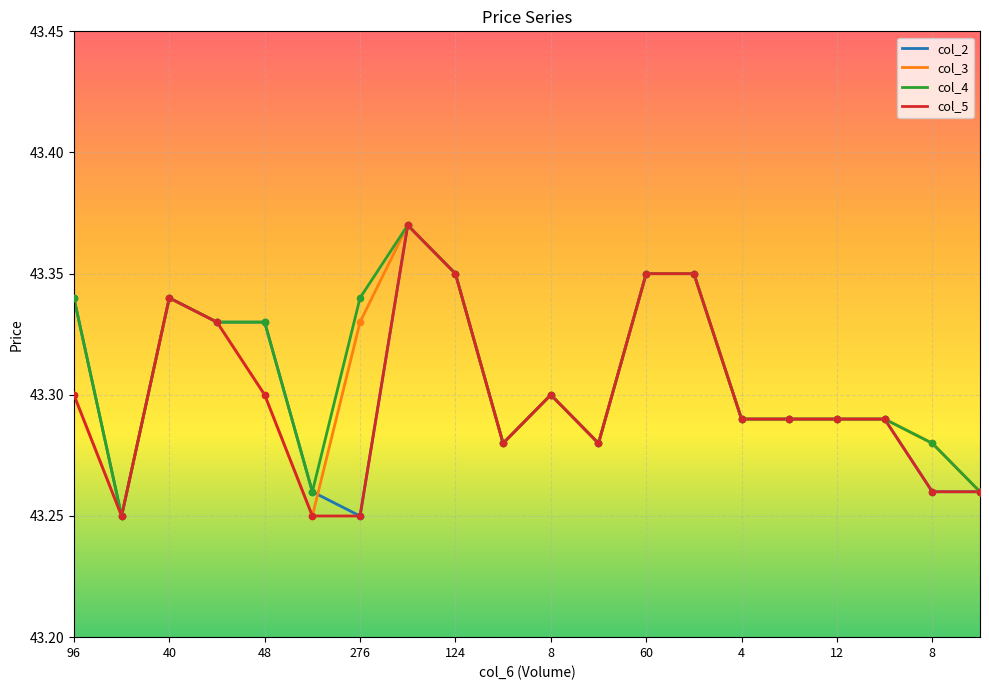

At which category is the sum across all series the highest?

4